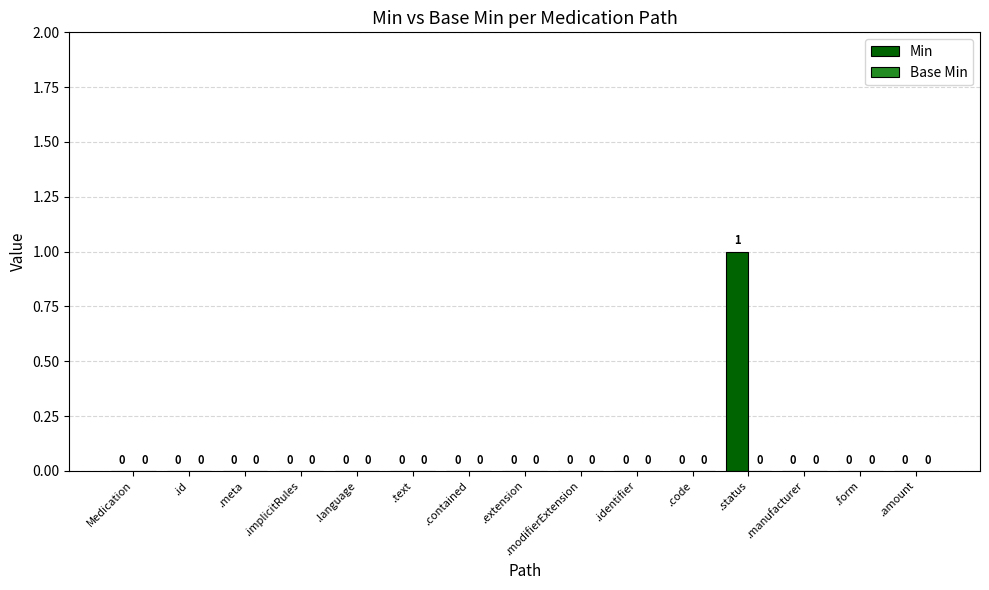

How many distinct data groups are displayed?

1